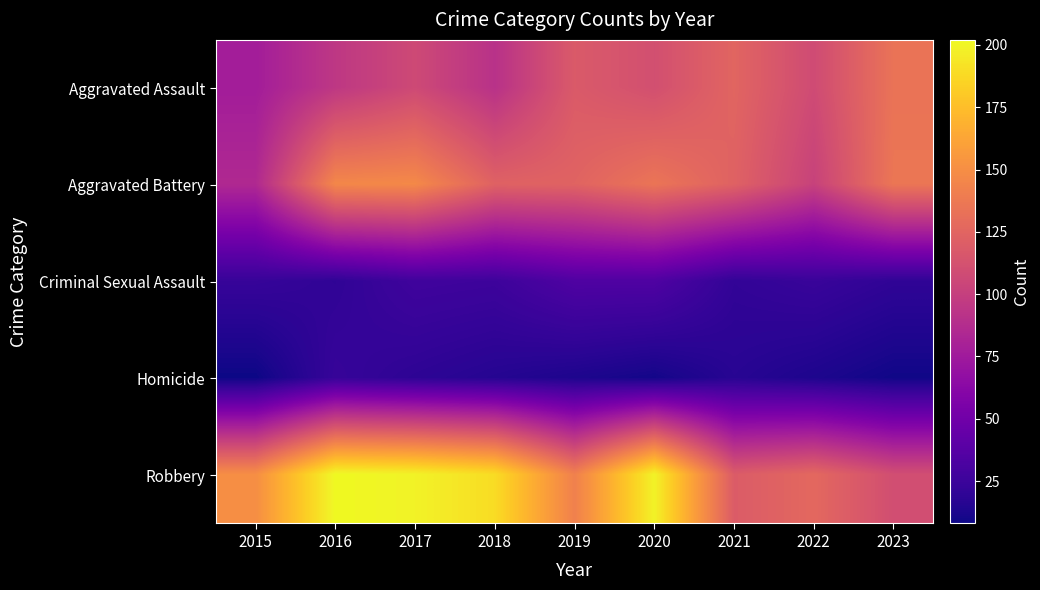

Reading left to right, list all the values displayed in this chart.

Aggravated Assault: 2015=77	2016=95	2017=107	2018=91	2019=118	2020=111	2021=125	2022=108	2023=134
Aggravated Battery: 2015=85	2016=146	2017=147	2018=123	2019=124	2020=135	2021=123	2022=102	2023=136
Criminal Sexual Assault: 2015=23	2016=20	2017=27	2018=26	2019=34	2020=34	2021=21	2022=24	2023=20
Homicide: 2015=8	2016=23	2017=19	2018=16	2019=13	2020=10	2021=17	2022=13	2023=9
Robbery: 2015=150	2016=202	2017=199	2018=189	2019=142	2020=199	2021=119	2022=127	2023=110